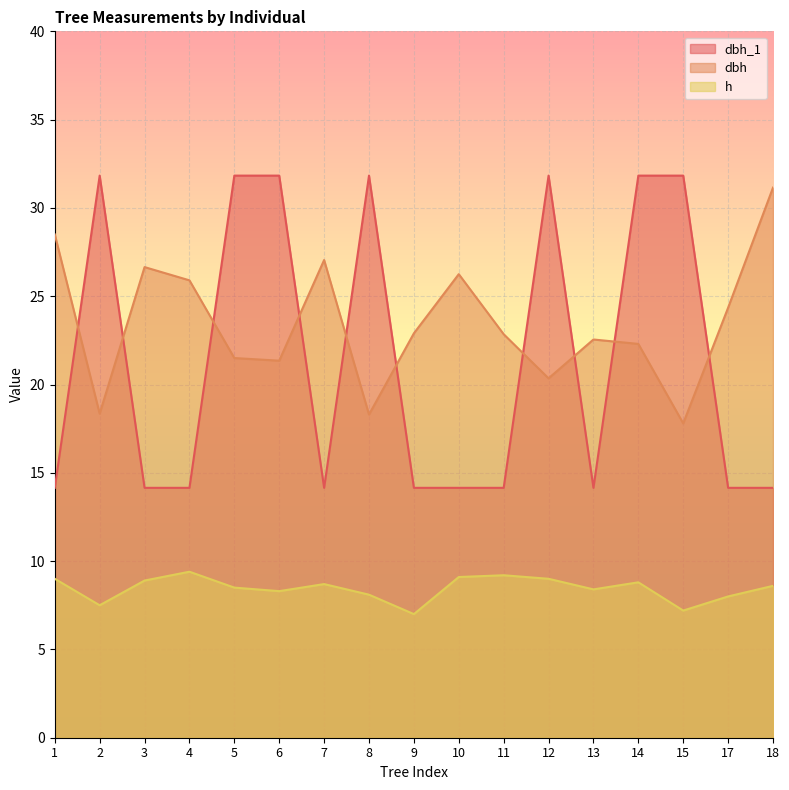

Which series has the largest total across all categories?

dbh